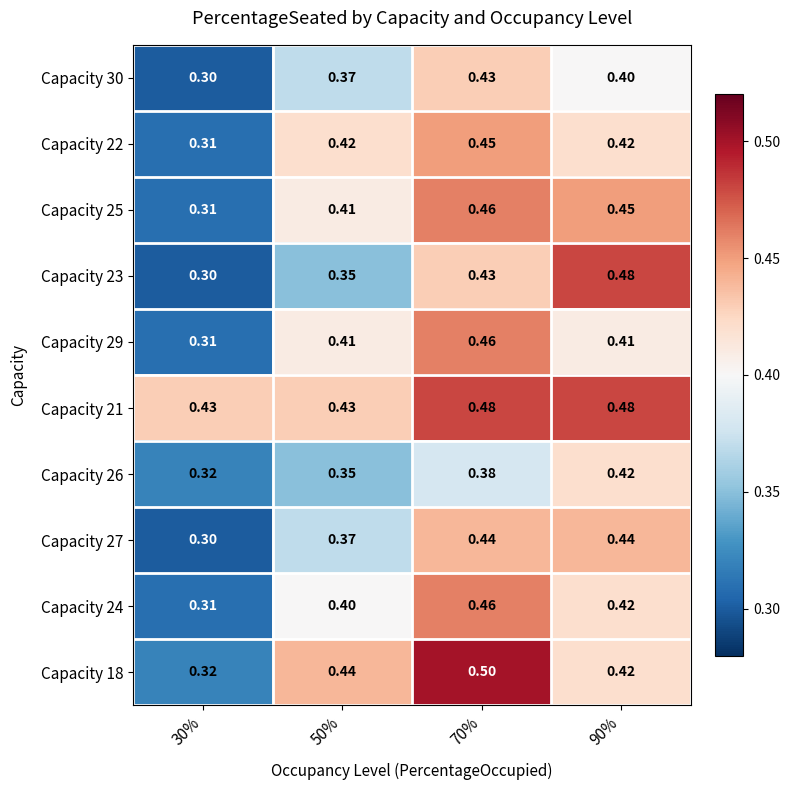

Is the value of Capacity 26 at 50% greater than the value of Capacity 23 at 30%?

Yes